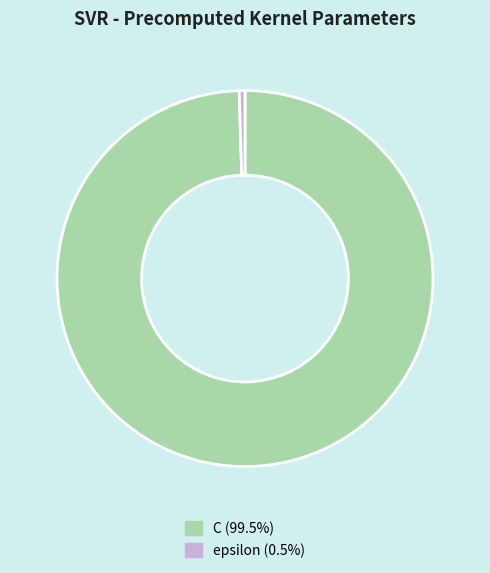

Between C and epsilon, which is larger?

C